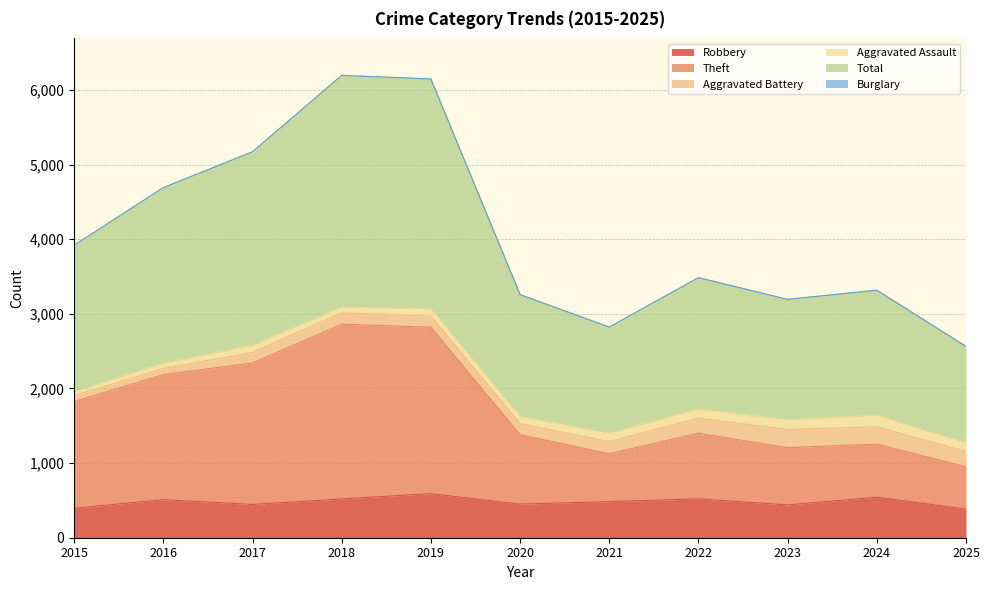

Between 2021 and 2023, which is larger?

2021